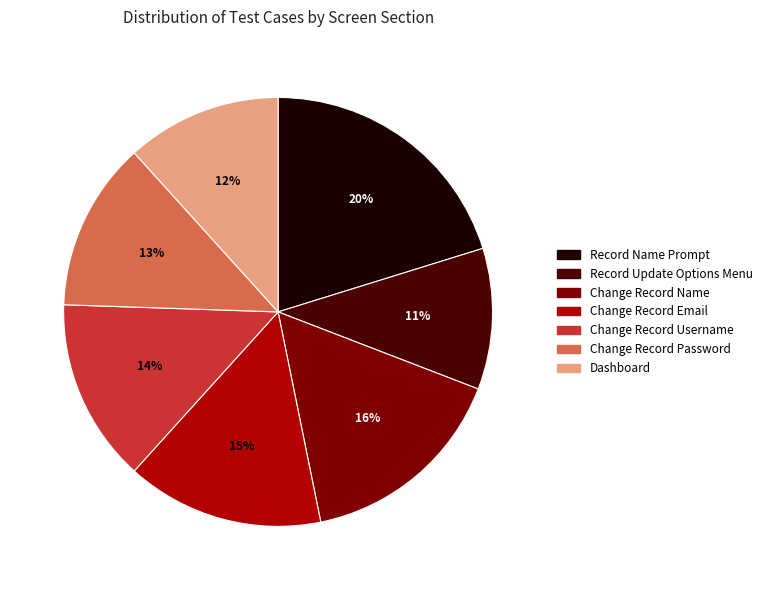

The Change Record Password slice represents 13% of the pie. True or false?

True